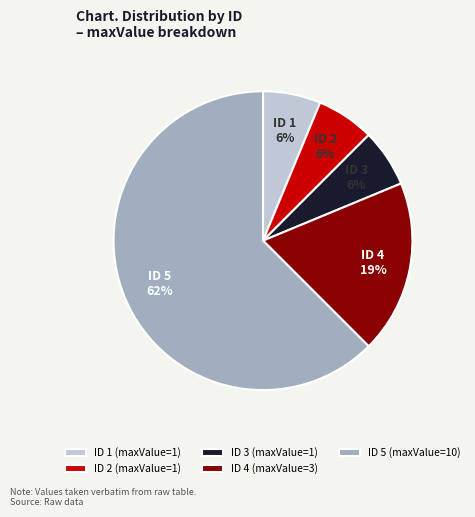

How many segments does this pie chart have?

5